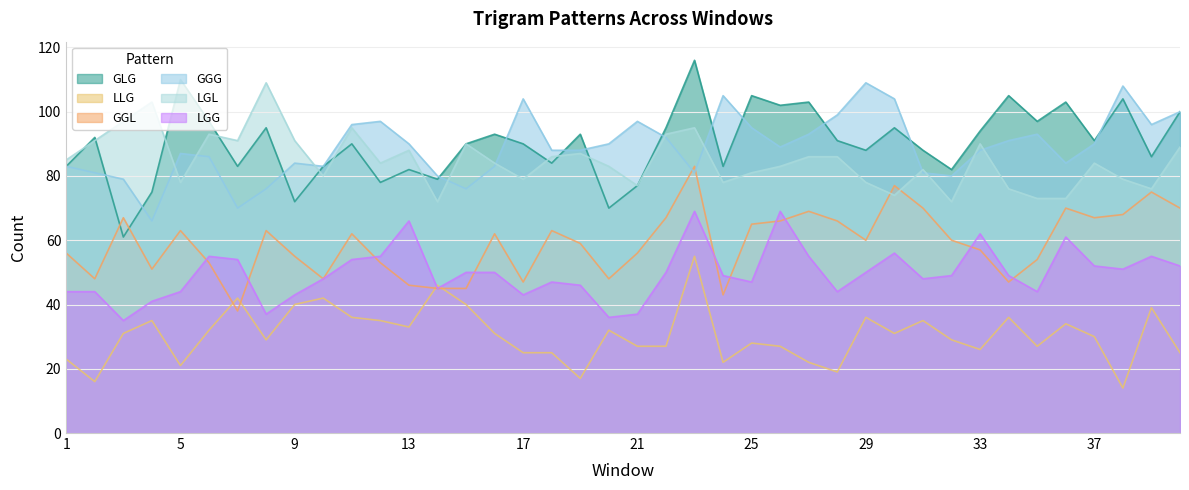

Between 27 and 39, which series saw the biggest shift?

GLG